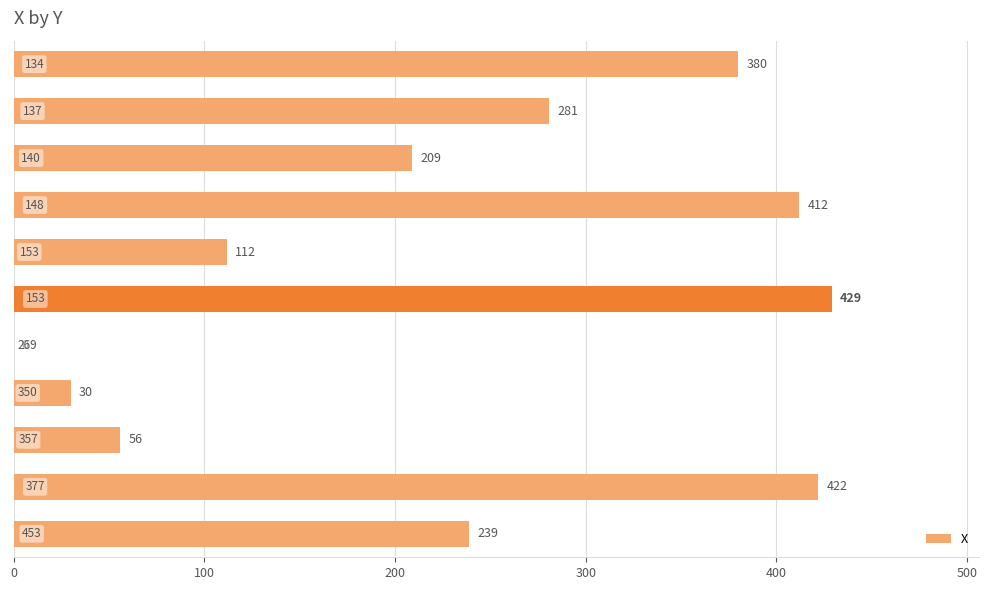

What is the maximum value shown in the chart?

429